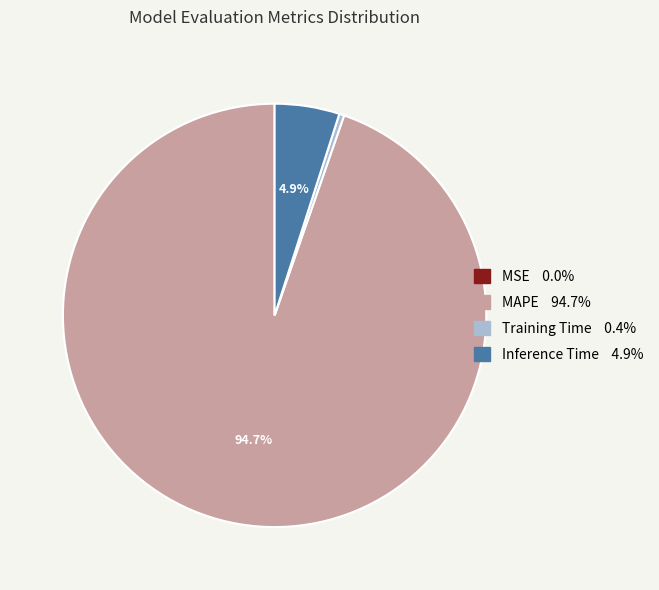

What percentage is NOT represented by MAPE?

5.3%